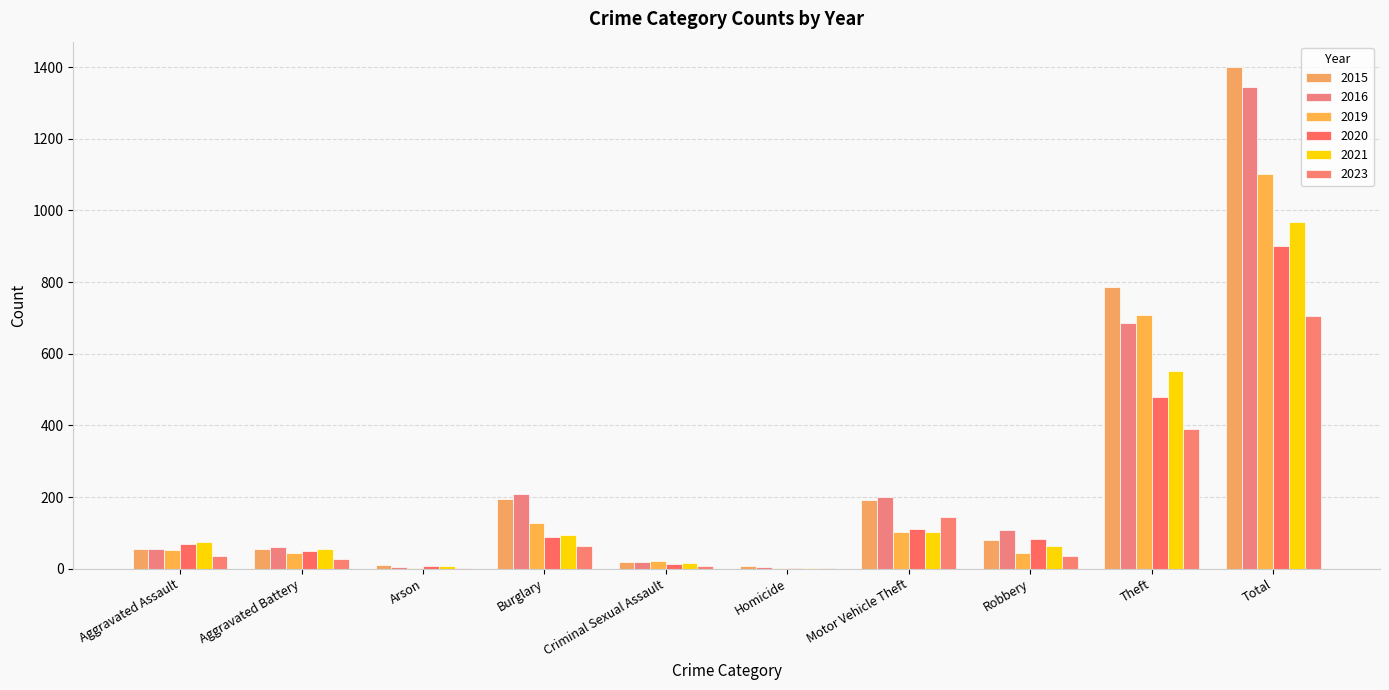

Are the bars horizontal?

No